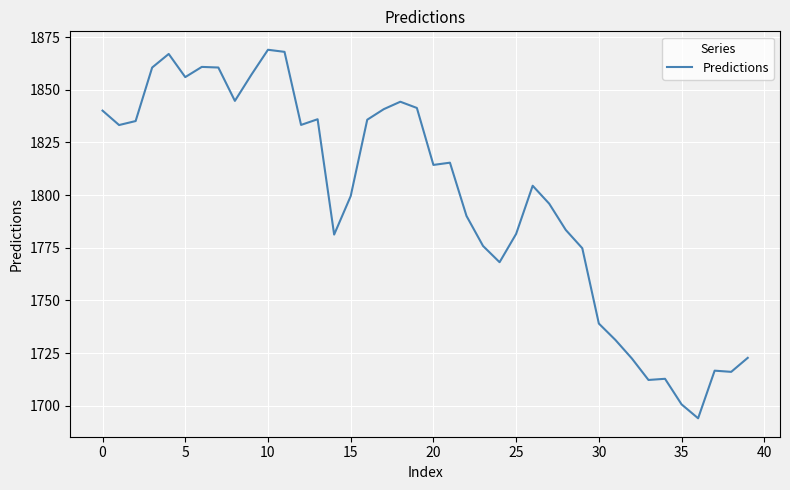

What is the difference between the maximum and minimum values?

174.9